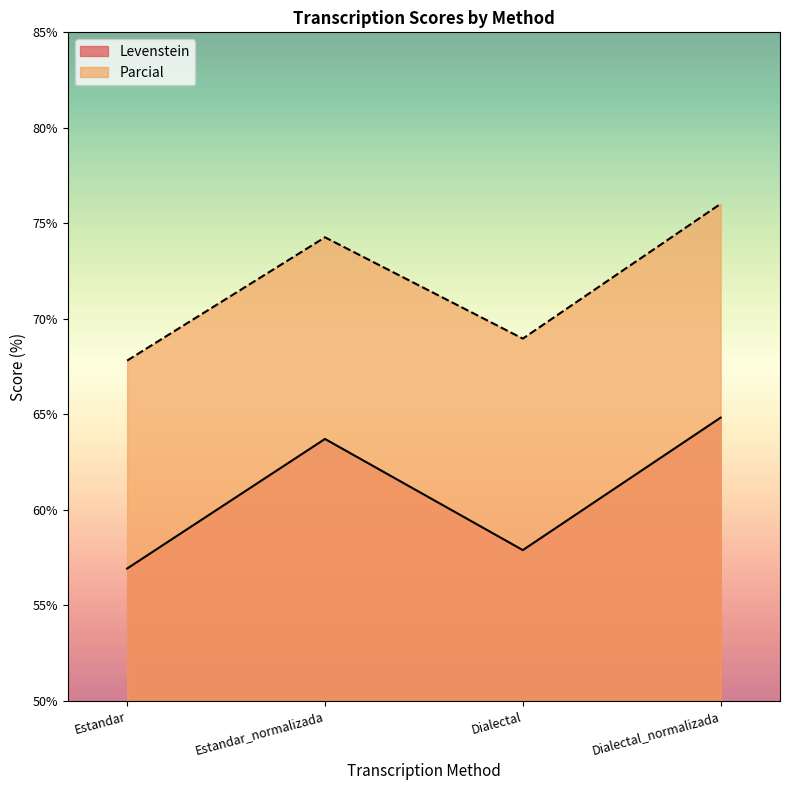

Reading left to right, transcribe all the data shown in this chart.

Levenstein: Estandar=56.9	Estandar_normalizada=63.7	Dialectal=57.9	Dialectal_normalizada=64.8
Parcial: Estandar=67.8	Estandar_normalizada=74.3	Dialectal=69.0	Dialectal_normalizada=76.0